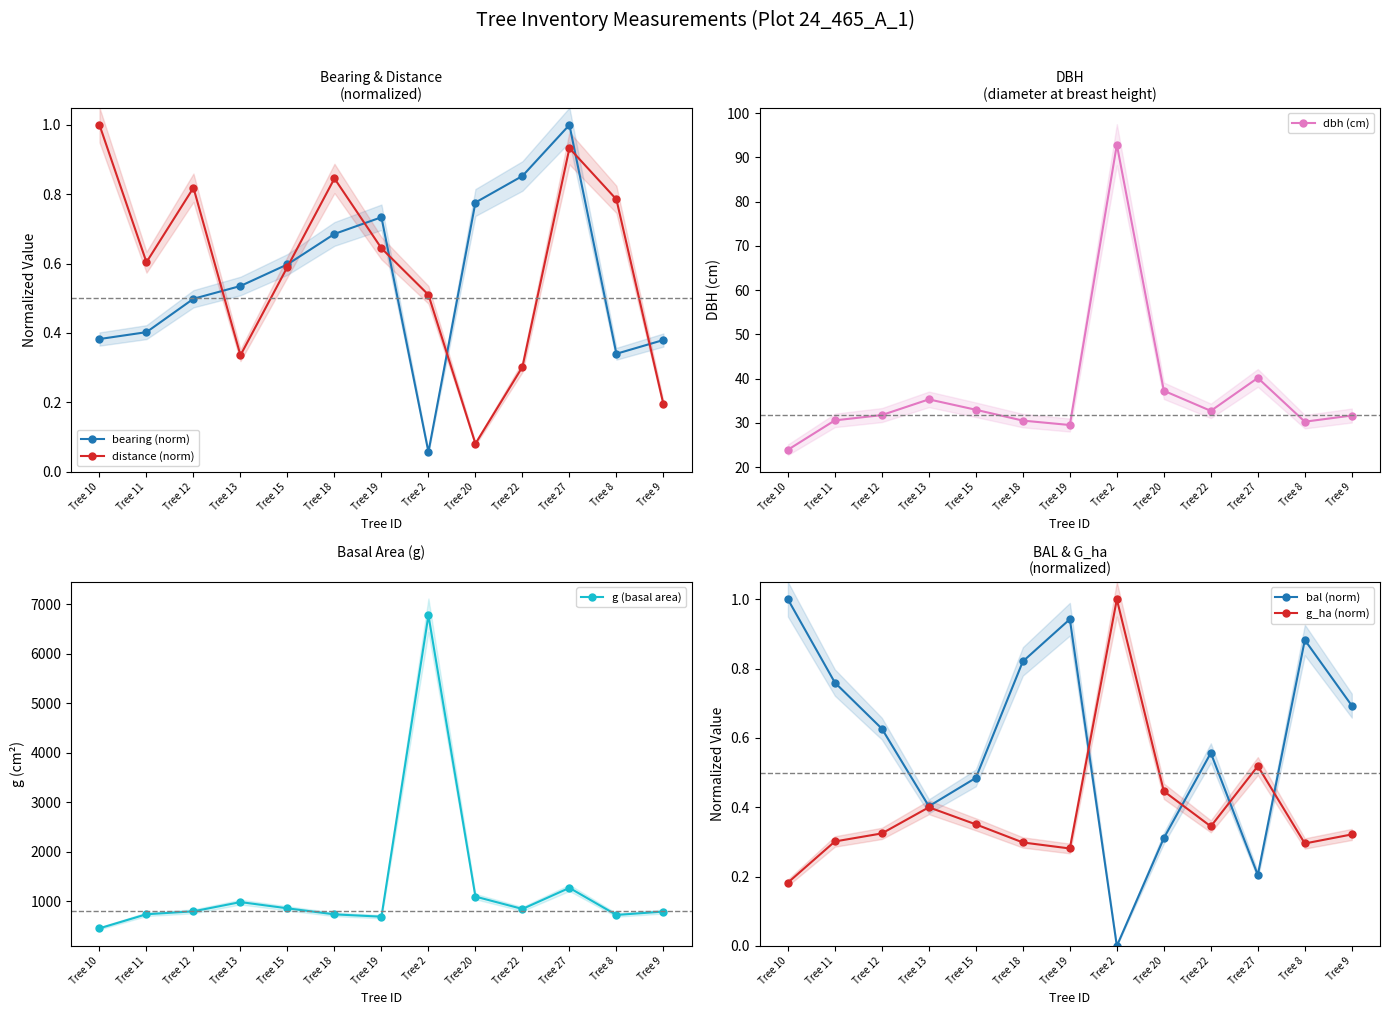

Which series has the widest spread of values?

g (basal area)